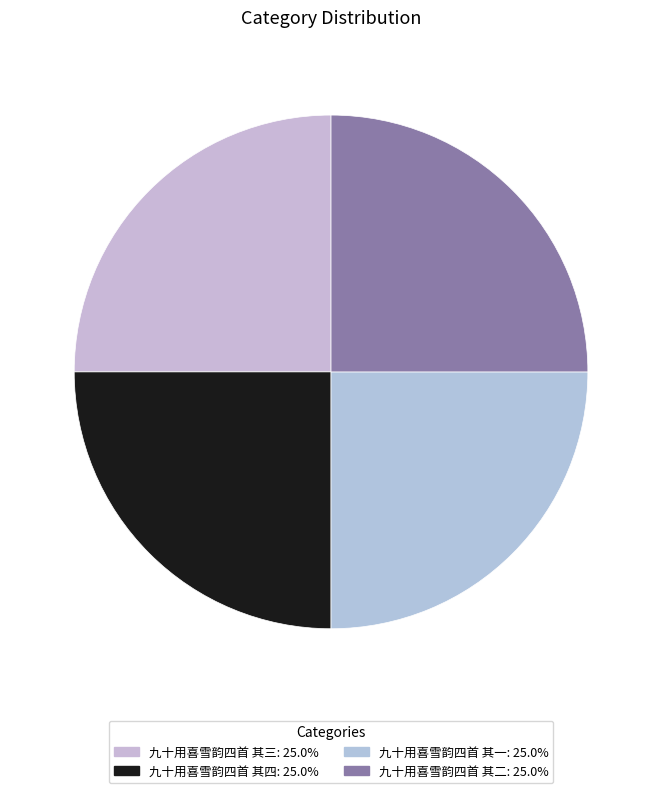

Approximately how many times larger is the value at 九十用喜雪韵四首 其二 compared to 九十用喜雪韵四首 其四?

1.0